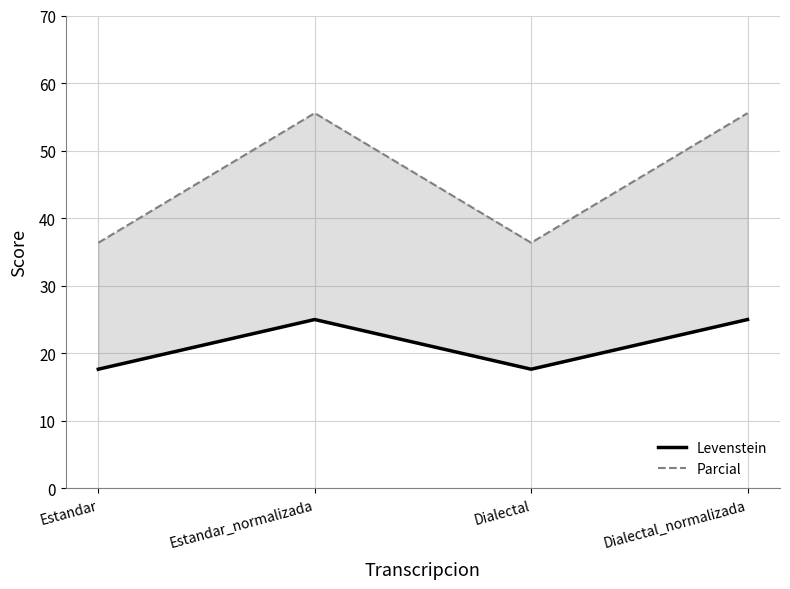

At which label does Parcial reach its peak?

Estandar_normalizada